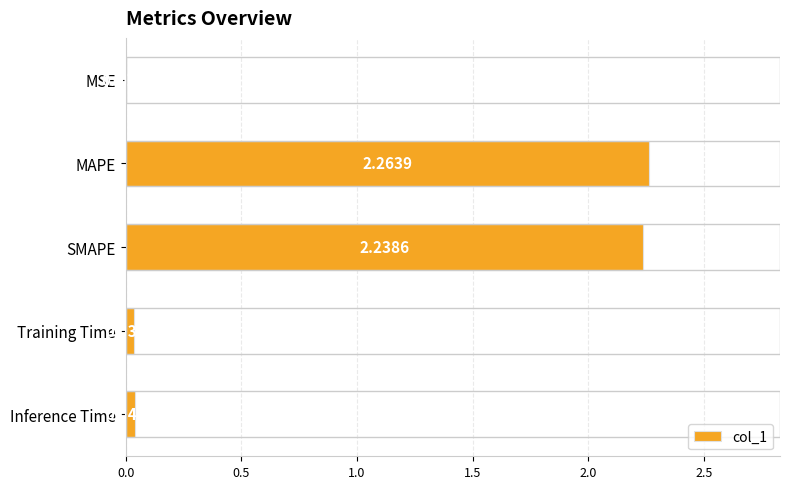

Does the chart contain stacked bars?

No